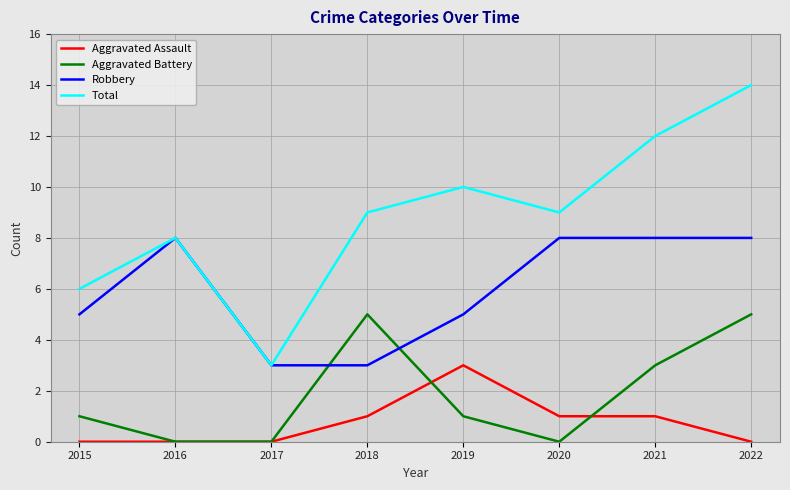

What is the difference between the second highest and minimum values in the Robbery series?

5